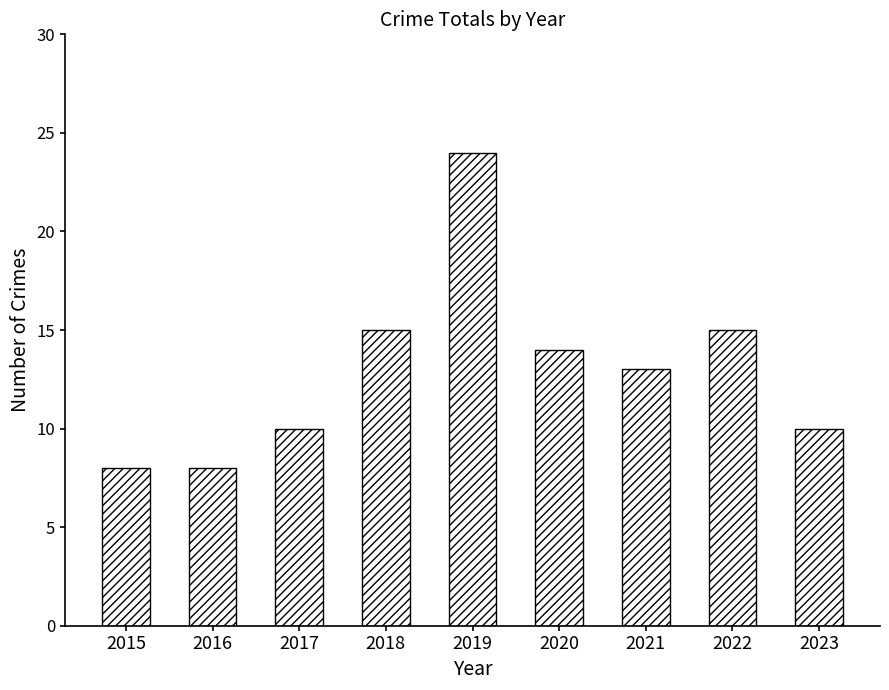

What is the difference between the maximum and minimum values?

16